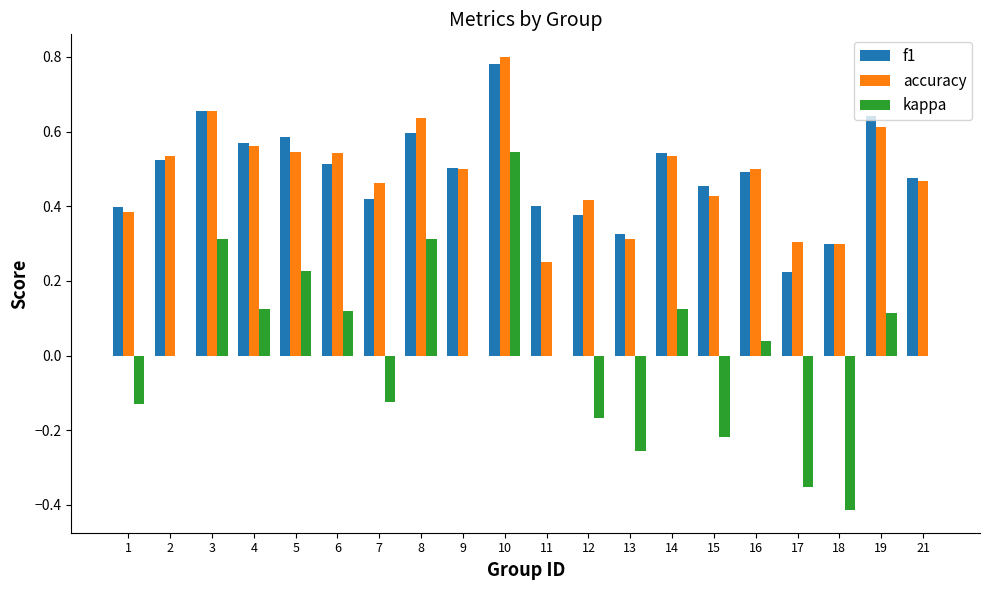

What are all the series names shown in the legend?

f1, accuracy, kappa